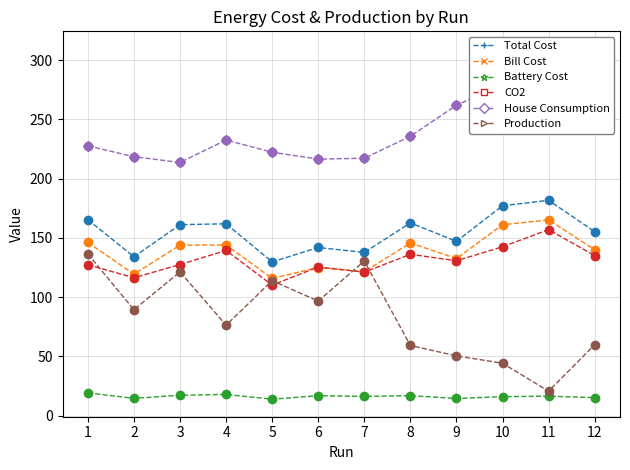

At which label is Bill Cost closest to 140?

12